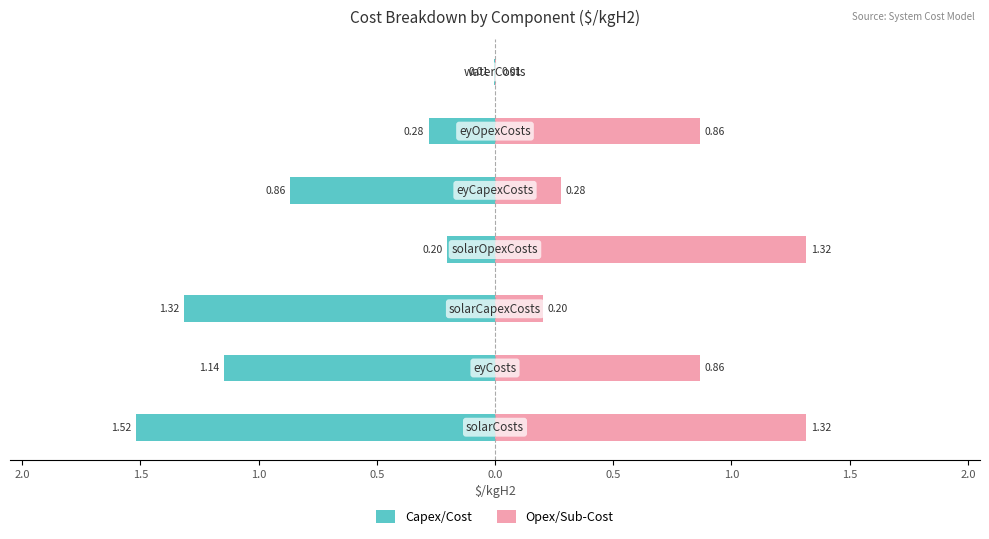

What is the value of the Capex/Cost bar at the 3rd from the left?

-1.3